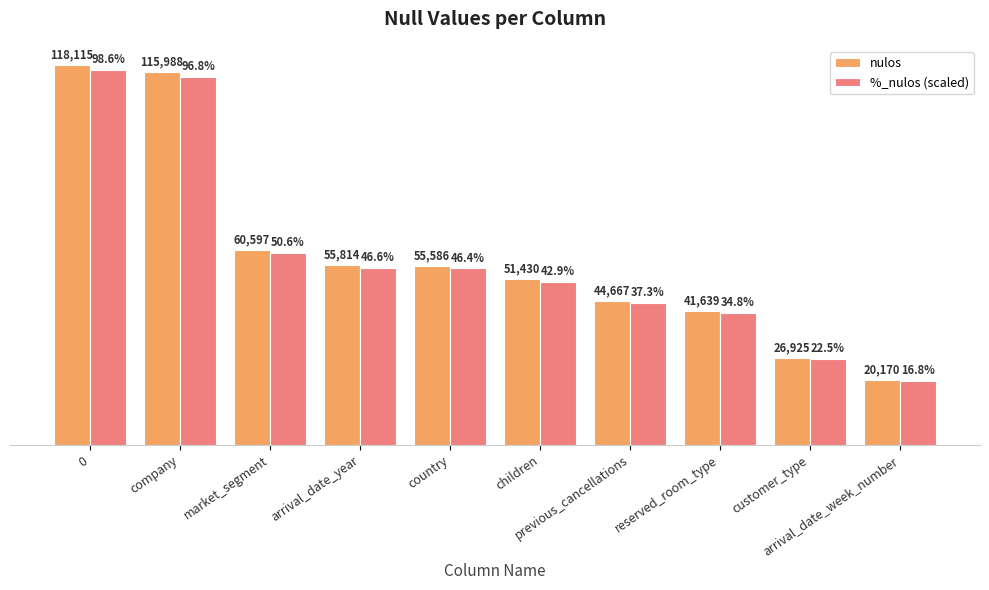

List the series in order of their overall mean, highest first.

nulos, %_nulos (scaled)